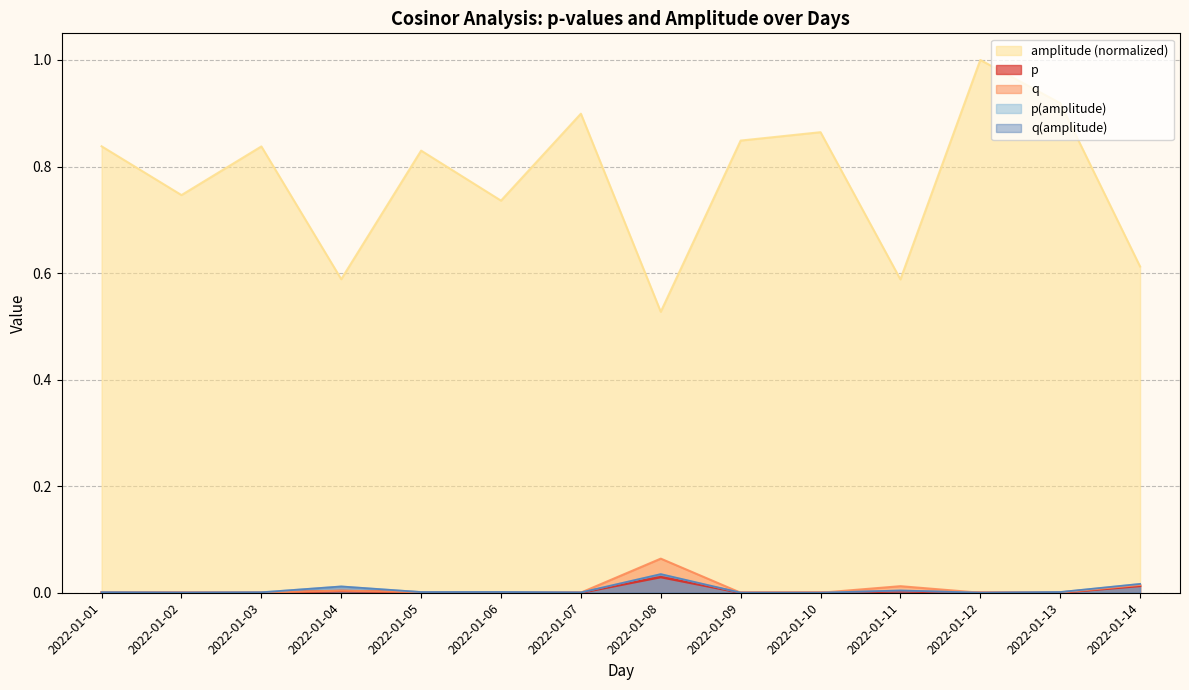

Reading left to right, list all the values displayed in this chart.

p: 0.0	0.0	0.0	0.0	0.0	0.0	0.0	0.0	0.0	0.0	0.0	0.0	0.0	0.0
q: 0.0	0.0	0.0	0.0	0.0	0.0	0.0	0.1	0.0	0.0	0.0	0.0	0.0	0.0
amplitude: 0.8	0.7	0.8	0.6	0.8	0.7	0.9	0.5	0.8	0.9	0.6	1.0	0.9	0.6
p(amplitude): 0.0	0.0	0.0	0.0	0.0	0.0	0.0	0.0	0.0	0.0	0.0	0.0	0.0	0.0
q(amplitude): 0.0	0.0	0.0	0.0	0.0	0.0	0.0	0.0	0.0	0.0	0.0	0.0	0.0	0.0